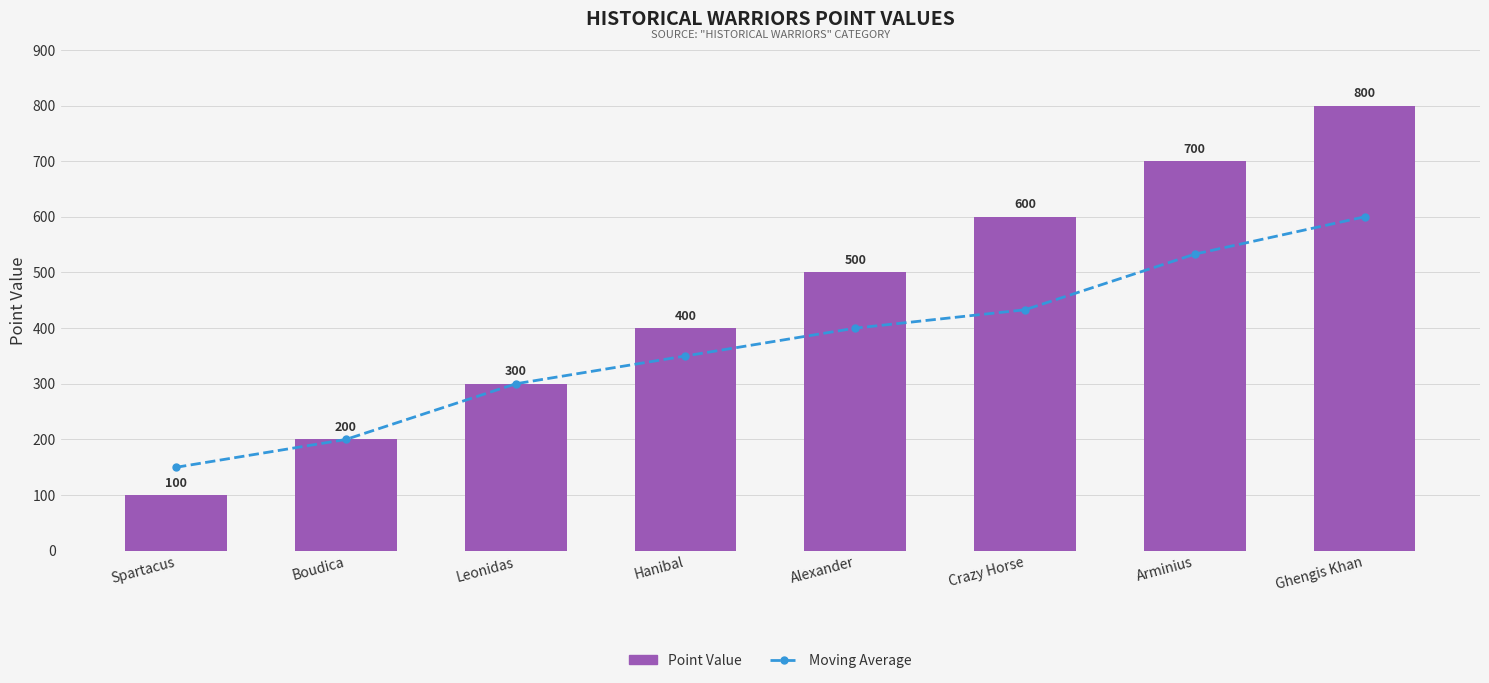

What is the label of the 4th bar from the right?

Alexander